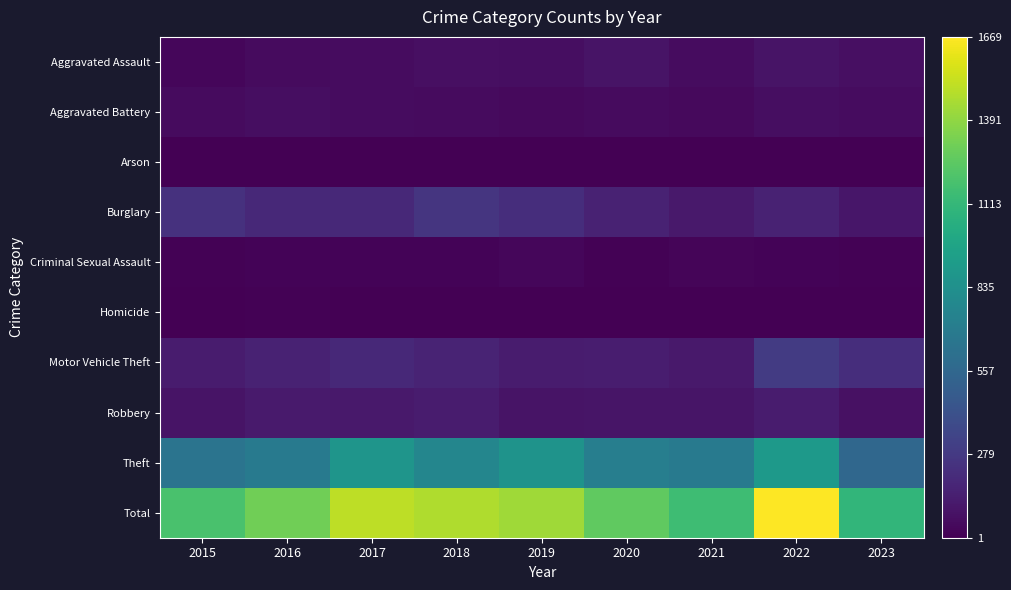

At 2019, list the series in order from smallest to largest.

Homicide, Arson, Criminal Sexual Assault, Aggravated Battery, Aggravated Assault, Robbery, Motor Vehicle Theft, Burglary, Theft, Total